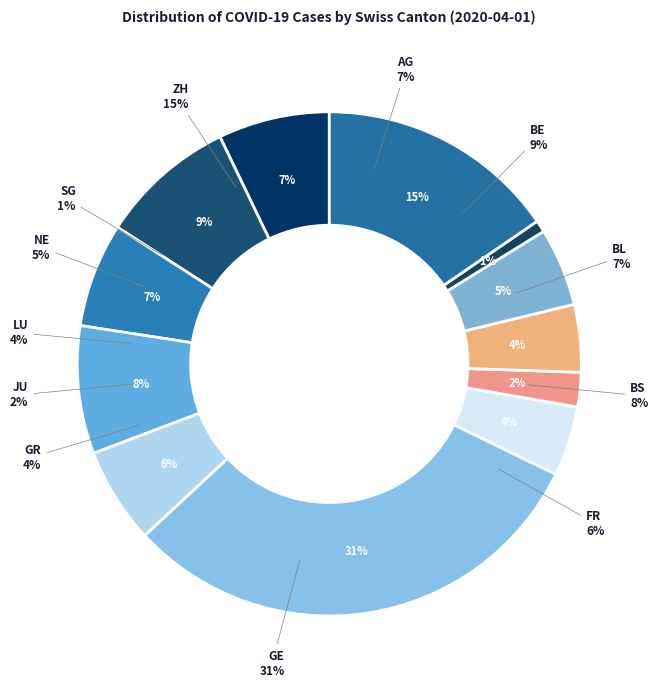

Is it true that AG is 1% of the pie?

False